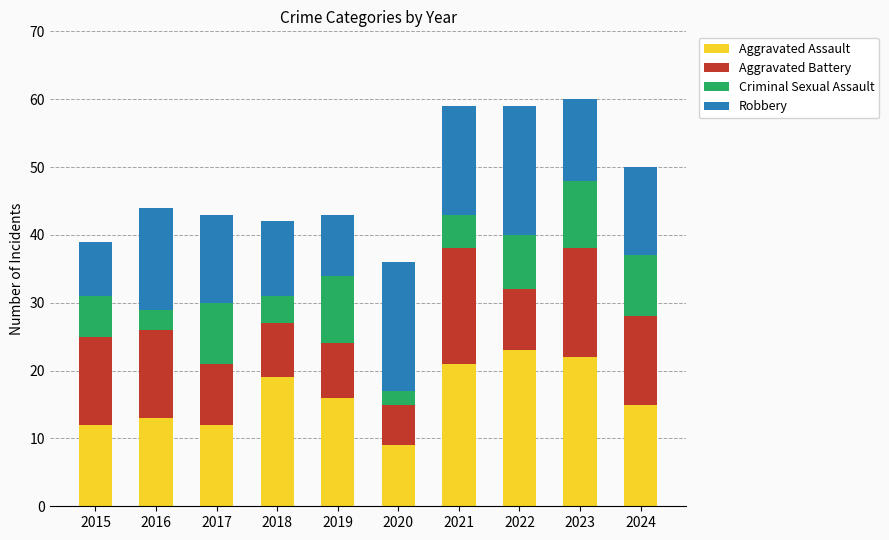

Is it true that Aggravated Assault equals 41 at 2022?

False